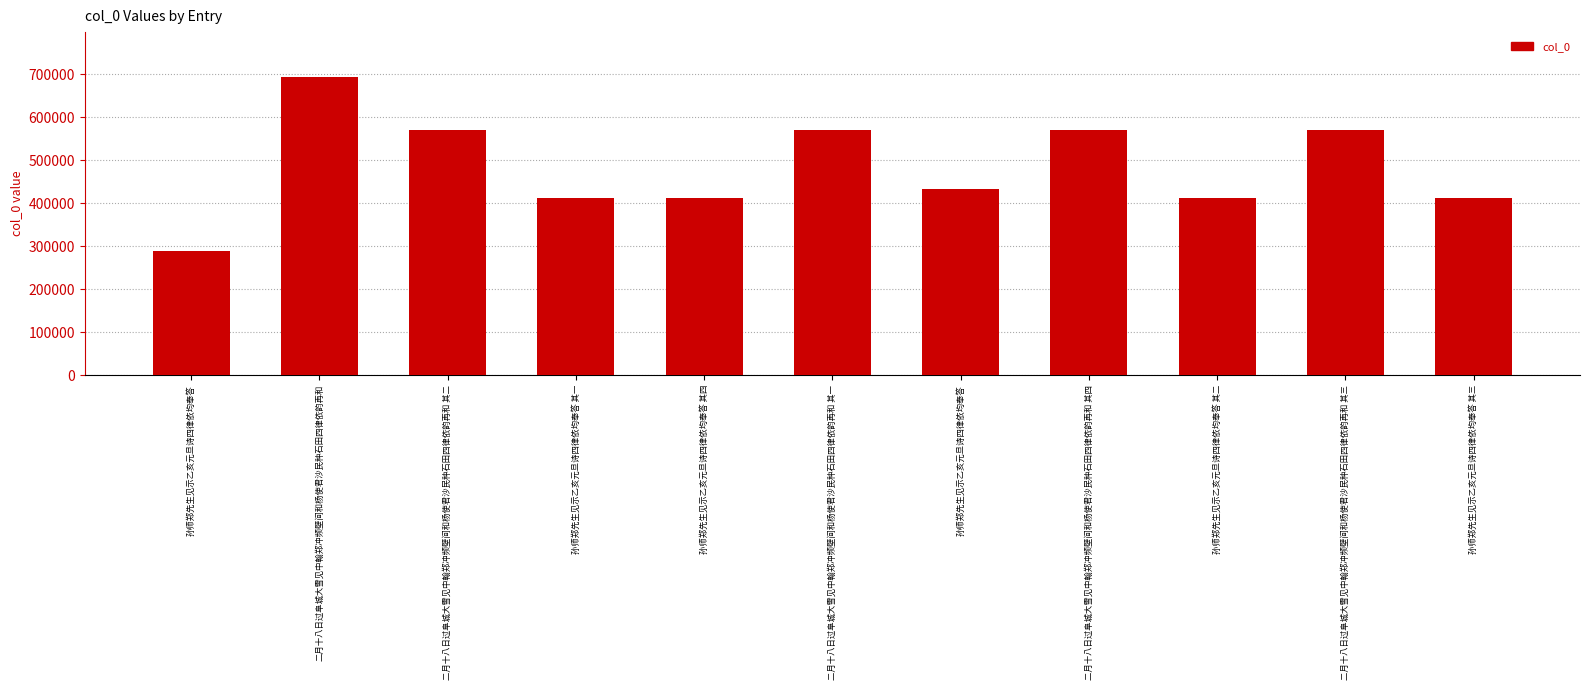

At which category does the chart reach its minimum across all series?

孙师郑先生见示乙亥元旦诗四律依均奉答